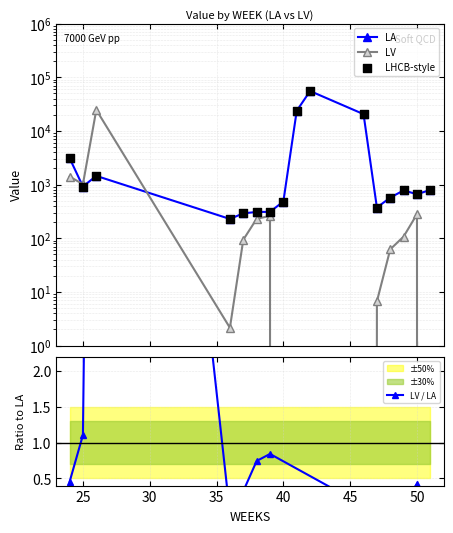

Which series has the largest total across all categories?

LA